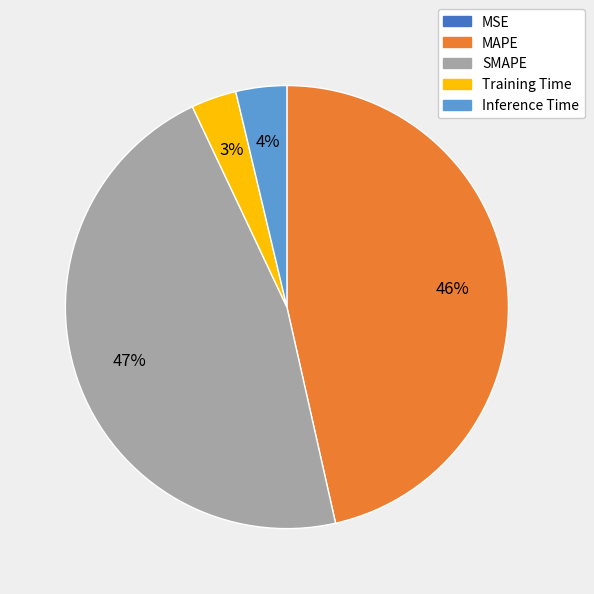

True or false: Inference Time accounts for 4% of the total.

True